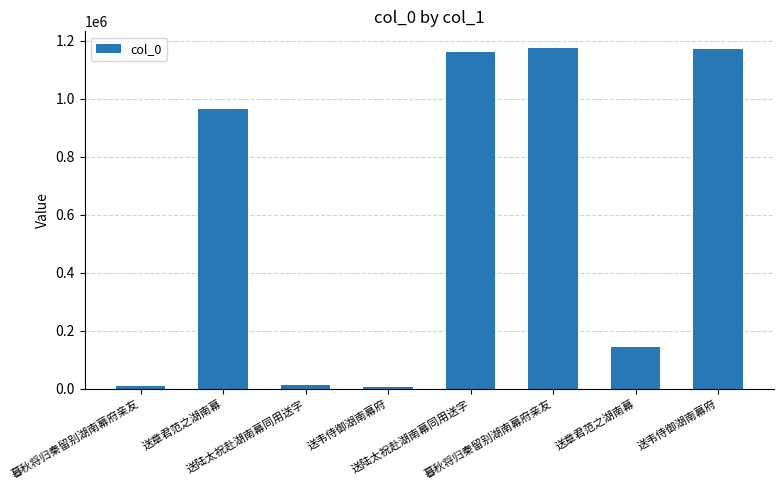

Where does the data first go above 963691?

送陆太祝赴湖南幕同用送字